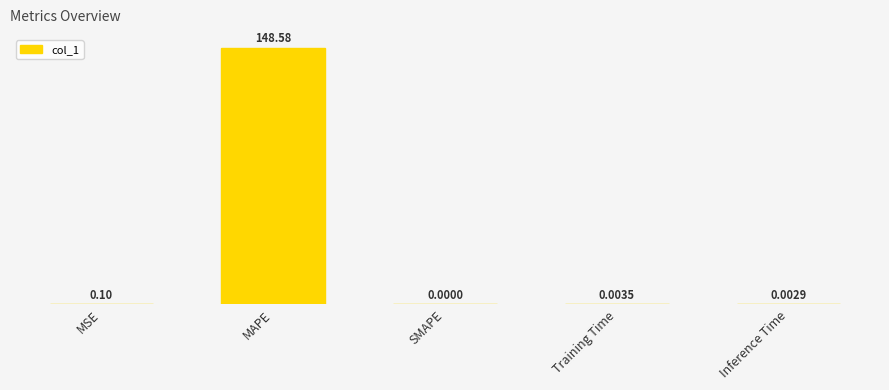

Rank the categories by value from highest to lowest.

MAPE, MSE, Training Time, Inference Time, SMAPE